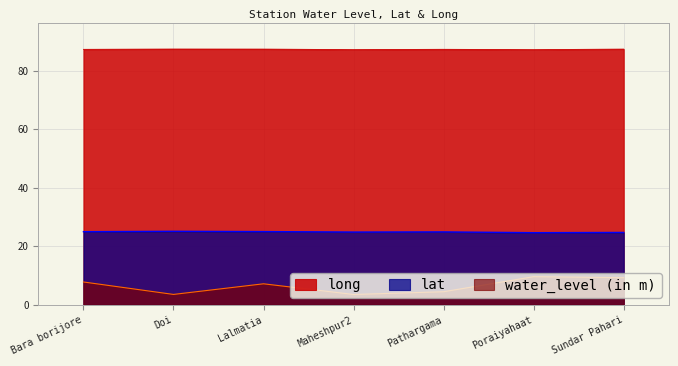

True or false: lat and water_level (in m) intersect in this chart.

False